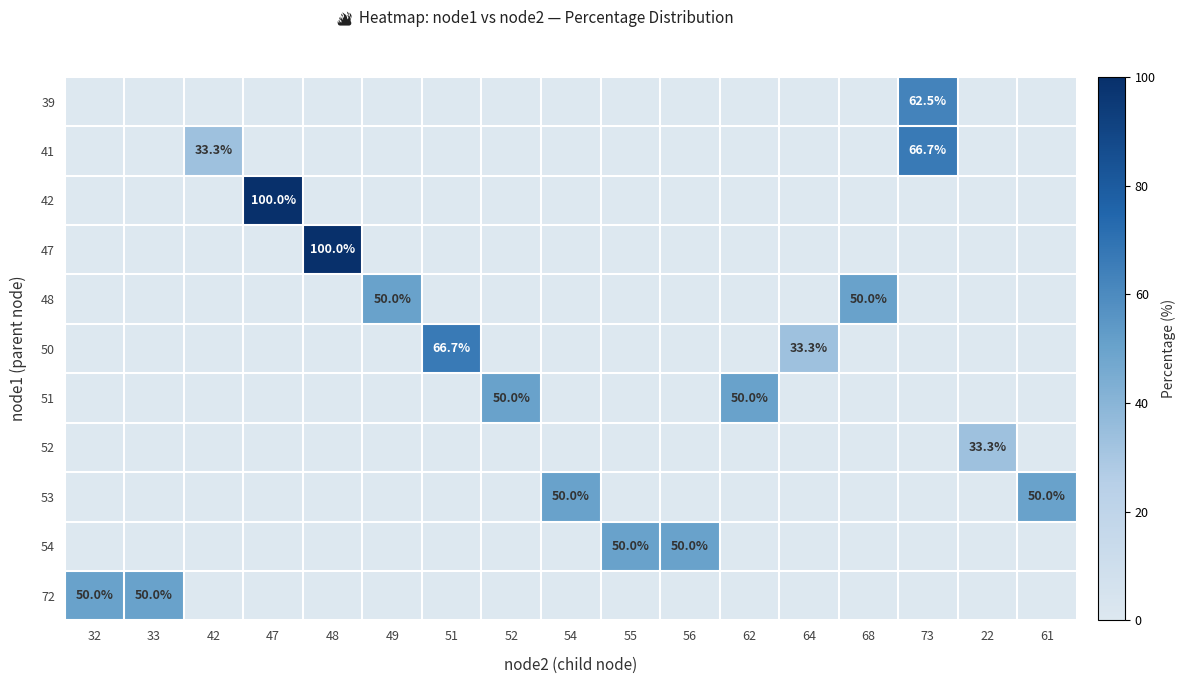

The 39 series shows 62.5 at 73. True or false?

True